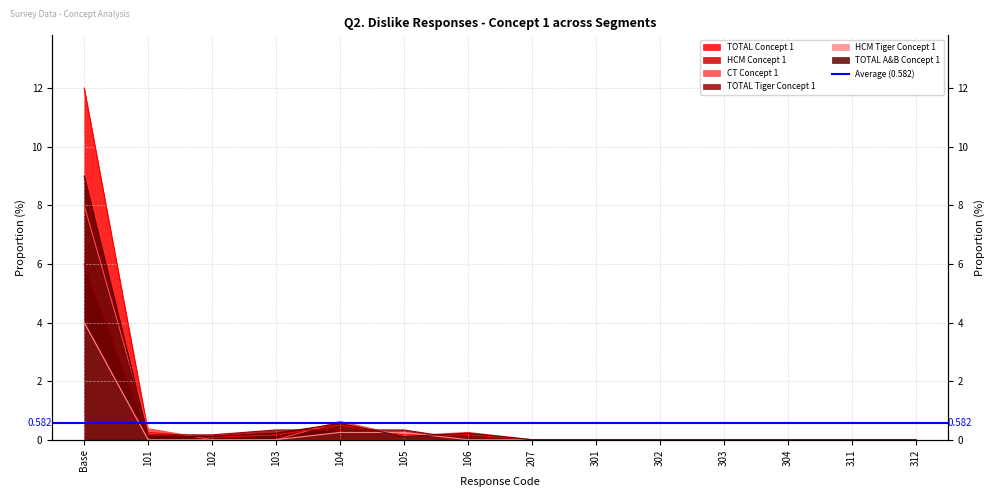

Reading left to right, extract all data points from this chart.

TOTAL Concept 1: Base=12.0	101=0.2	102=0.1	103=0.2	104=0.5	105=0.2	106=0.2	207=0.0	301=0.0	302=0.0	303=0.0	304=0.0	311=0.0	312=0.0
HCM Concept 1: Base=4.0	101=0.0	102=0.0	103=0.0	104=0.0	105=0.0	106=0.0	207=0.0	301=0.0	302=0.0	303=0.0	304=0.0	311=0.0	312=0.0
CT Concept 1: Base=8.0	101=0.4	102=0.0	103=0.0	104=0.6	105=0.1	106=0.2	207=0.0	301=0.0	302=0.0	303=0.0	304=0.0	311=0.0	312=0.0
TOTAL Tiger Concept 1: Base=6.0	101=0.2	102=0.2	103=0.3	104=0.3	105=0.3	106=0.0	207=0.0	301=0.0	302=0.0	303=0.0	304=0.0	311=0.0	312=0.0
HCM Tiger Concept 1: Base=4.0	101=0.0	102=0.0	103=0.0	104=0.2	105=0.2	106=0.0	207=0.0	301=0.0	302=0.0	303=0.0	304=0.0	311=0.0	312=0.0
TOTAL A&B Concept 1: Base=9.0	101=0.1	102=0.1	103=0.2	104=0.6	105=0.1	106=0.2	207=0.0	301=0.0	302=0.0	303=0.0	304=0.0	311=0.0	312=0.0